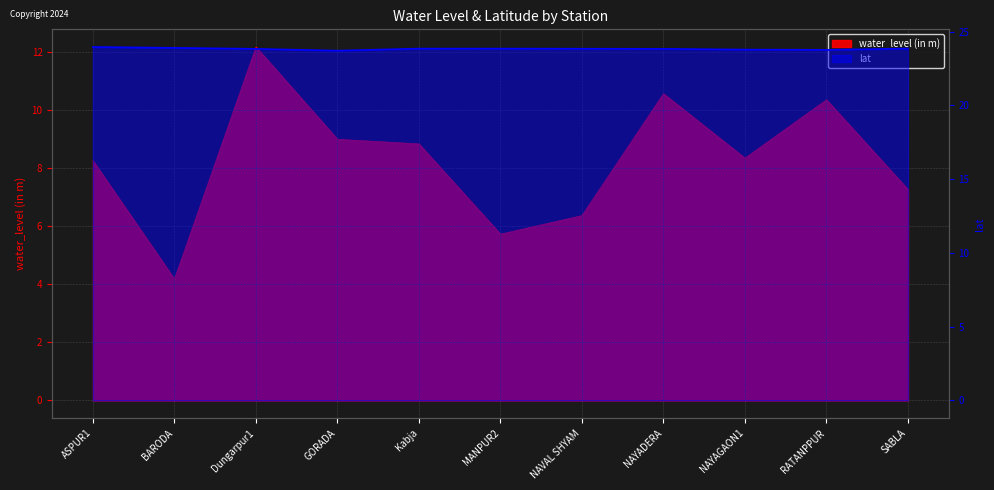

How many distinct data groups are displayed?

2